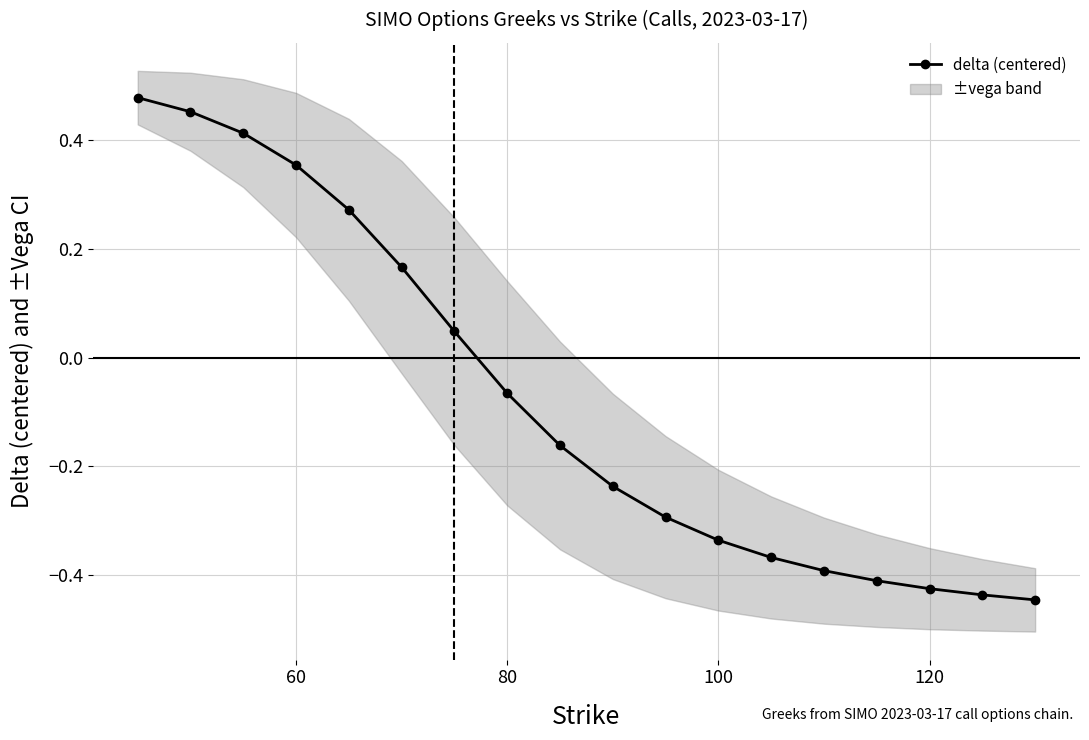

True or false: delta (centered) has a value of -0.6 at 120.

False